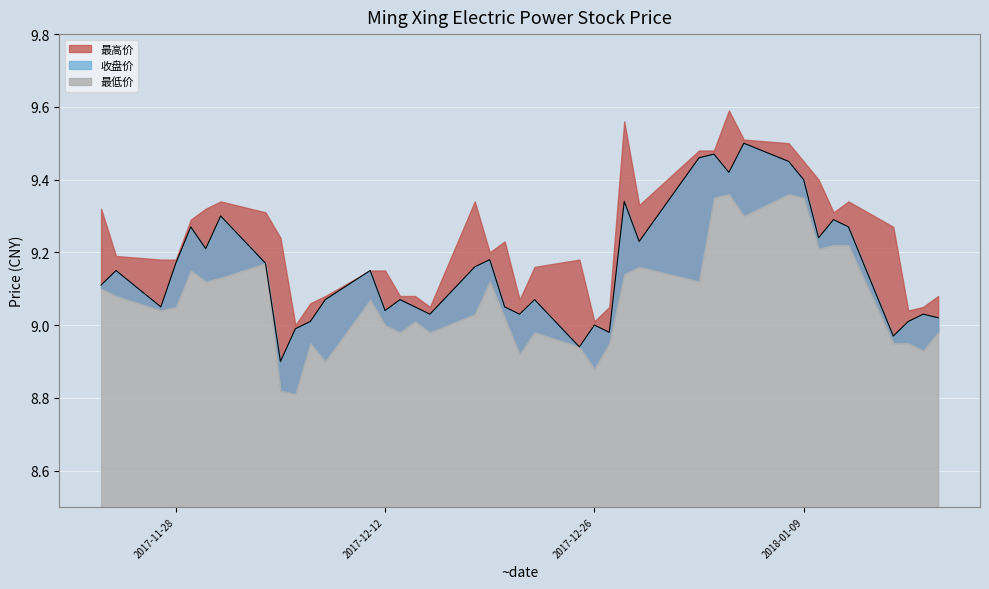

What is the label of the 8th point from the left?

2017-12-04